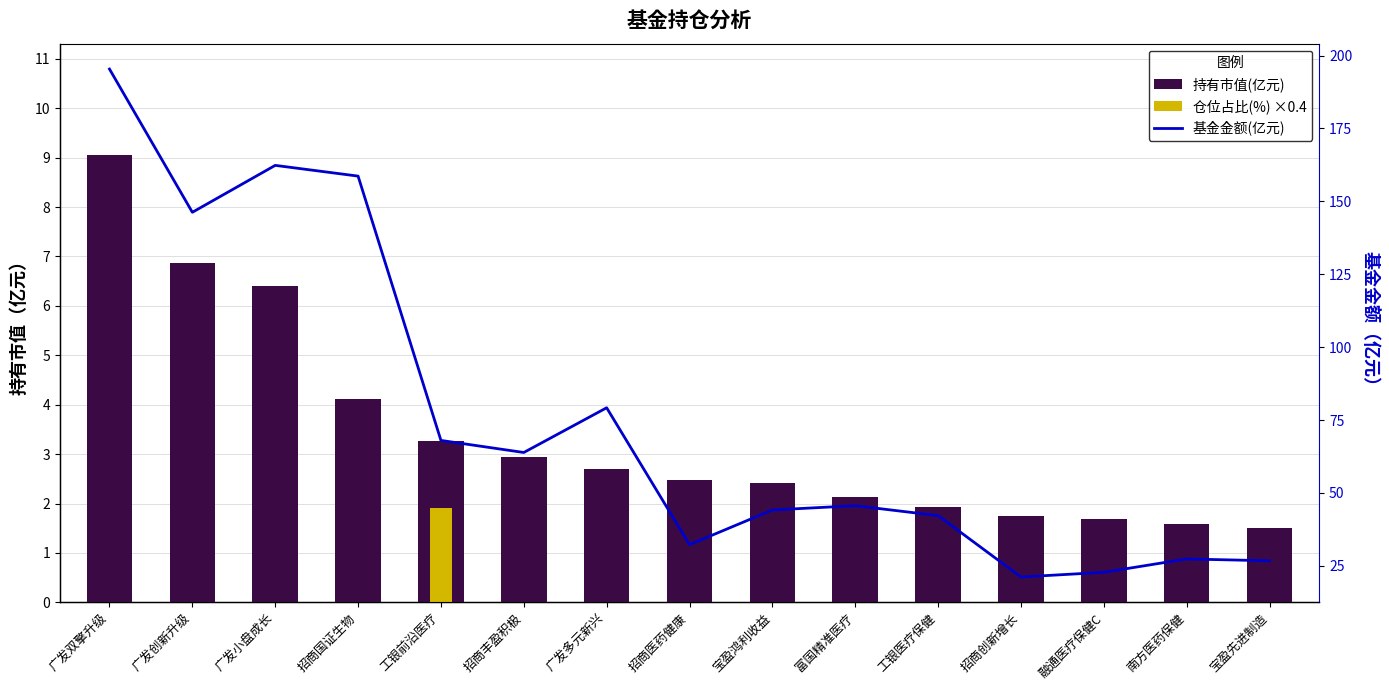

The 持有市值(亿元) series shows 1.9 at 工银医疗保健. True or false?

True